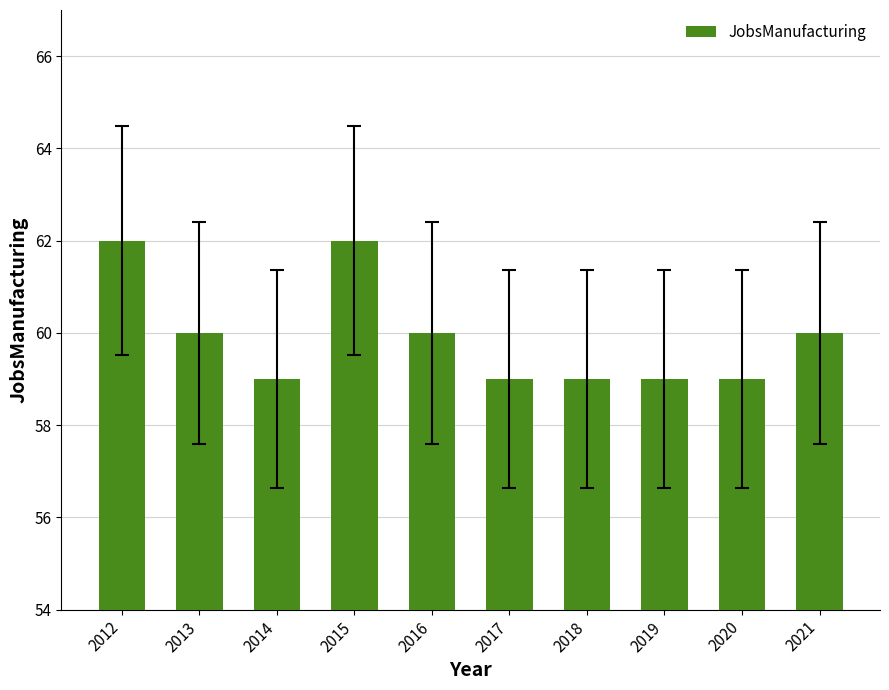

Reading left to right, transcribe all the data shown in this chart.

2012=62	2013=60	2014=59	2015=62	2016=60	2017=59	2018=59	2019=59	2020=59	2021=60